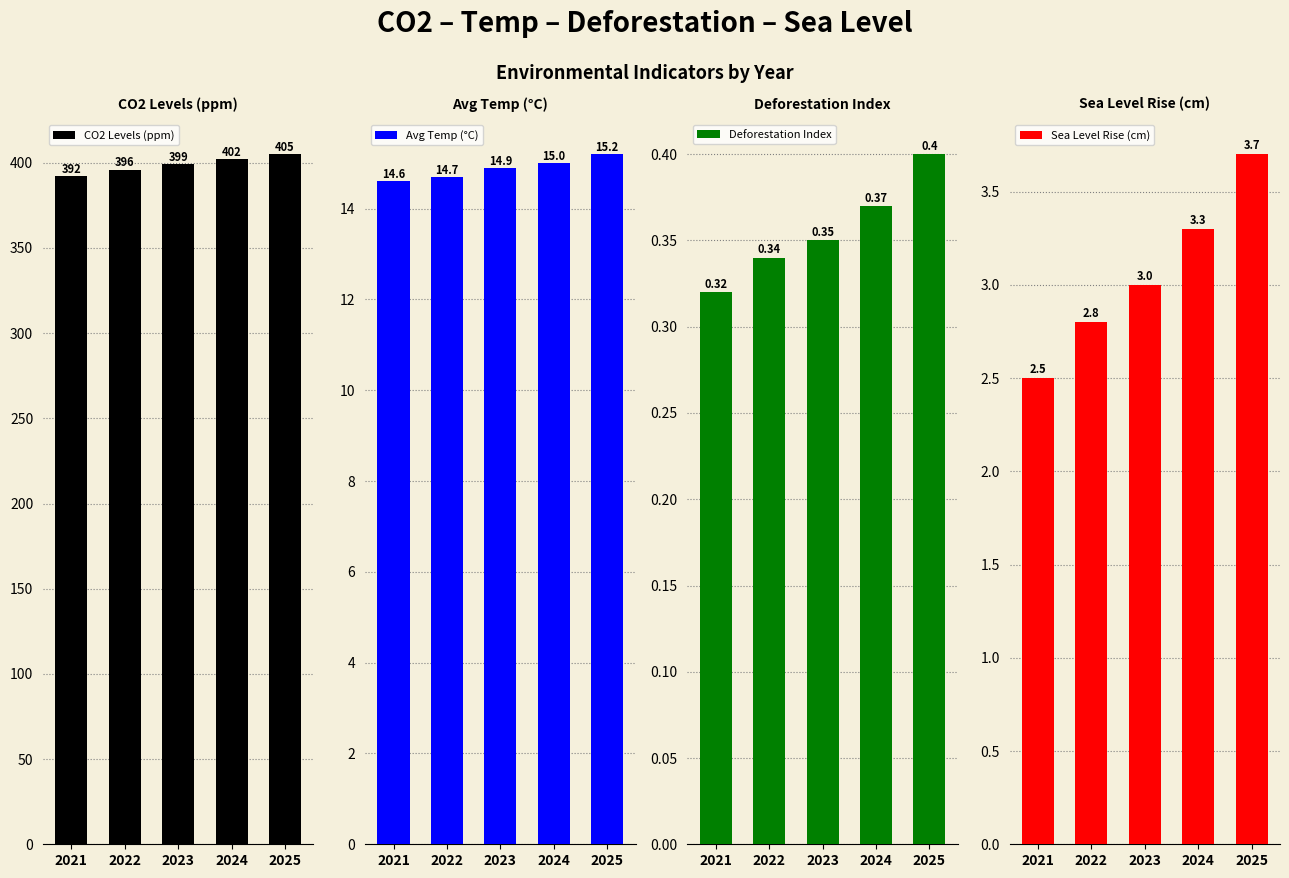

Reading right to left, what are all the values shown in this chart?

CO2 Levels (ppm): 405.0	402.0	399.0	396.0	392.0
Avg Temp (°C): 15.2	15.0	14.9	14.7	14.6
Deforestation Index: 0.4	0.4	0.3	0.3	0.3
Sea Level Rise (cm): 3.7	3.3	3.0	2.8	2.5